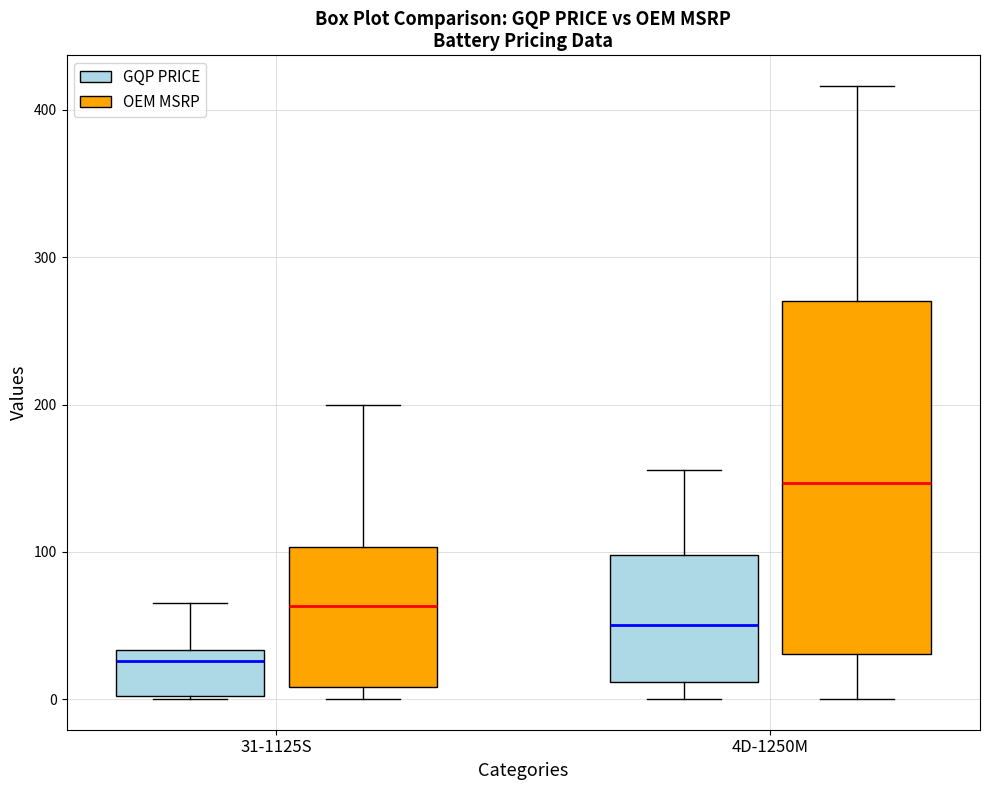

Comparing the boxes themselves (not the whiskers), which one is the tallest?

4D-1250M (OEM MSRP)